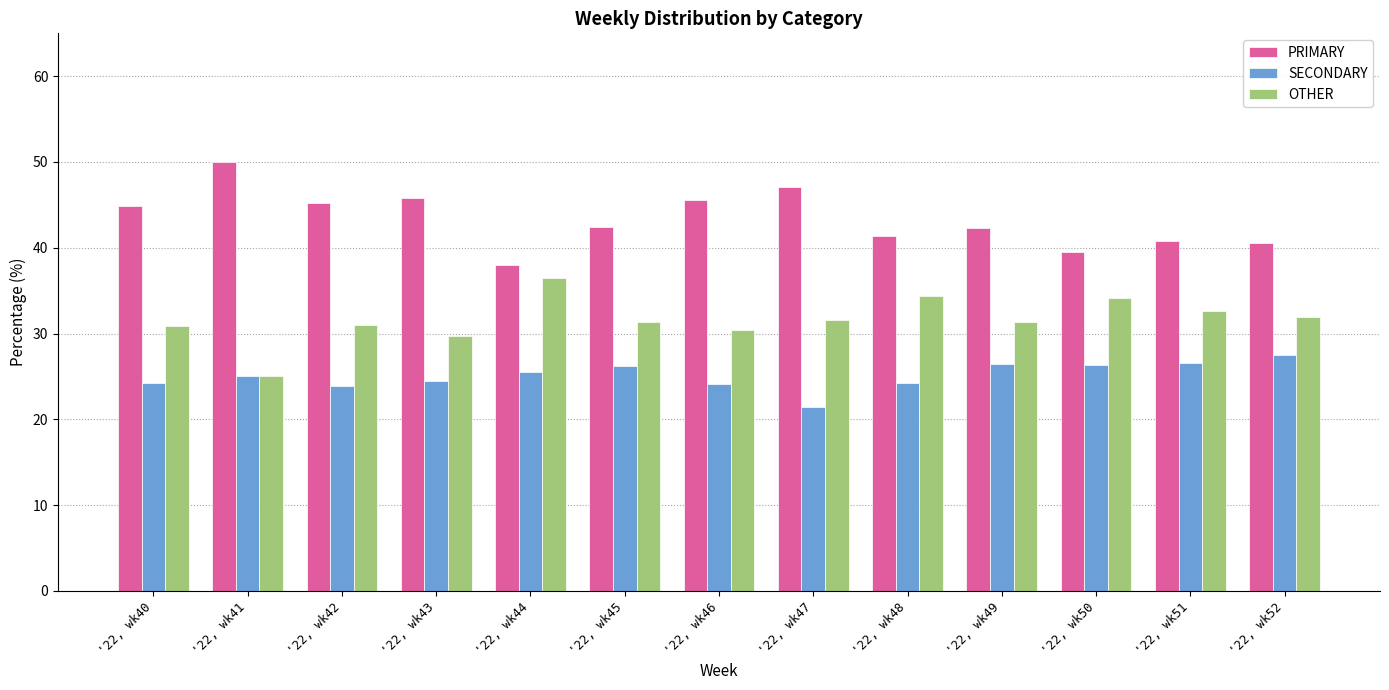

Are the bars grouped side by side (vs. stacked)?

Yes